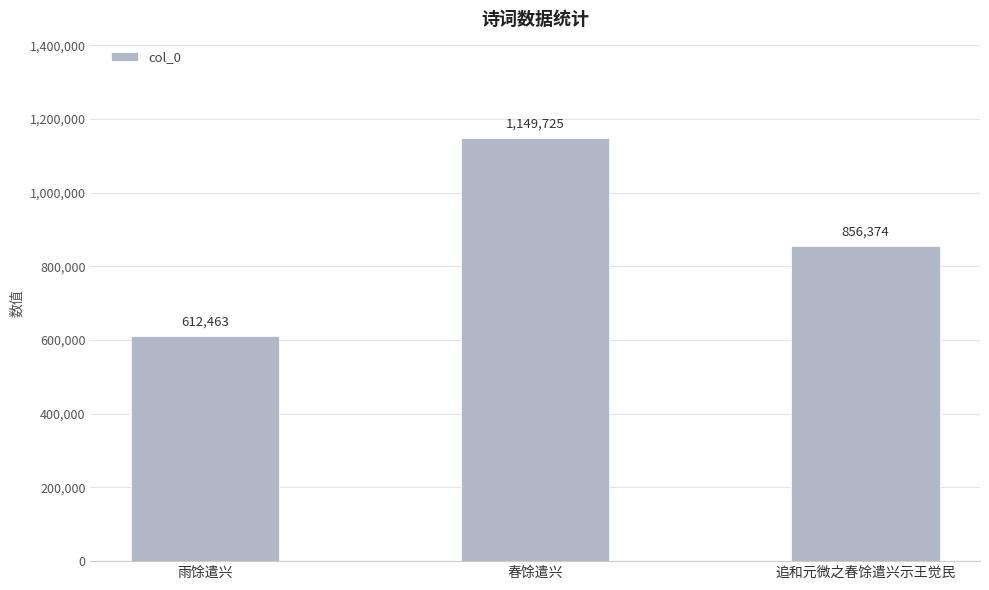

Are the bars grouped side by side (vs. stacked)?

No